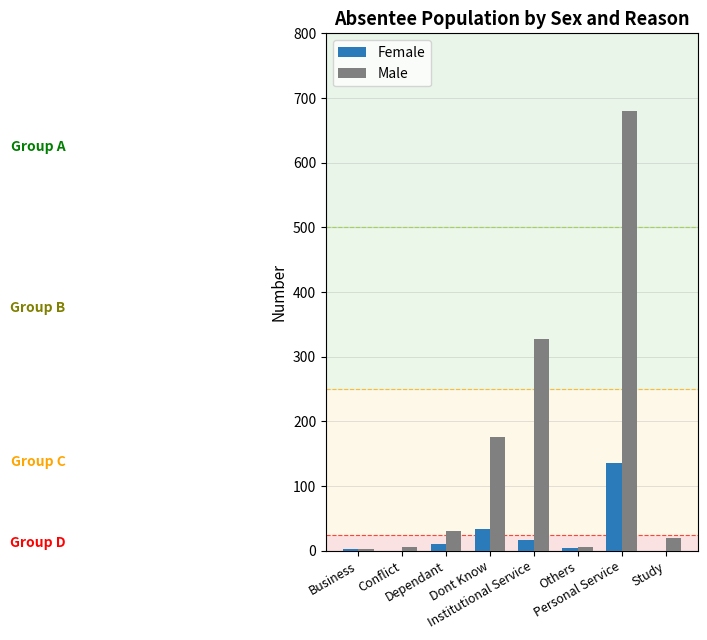

Are the bars horizontal?

No